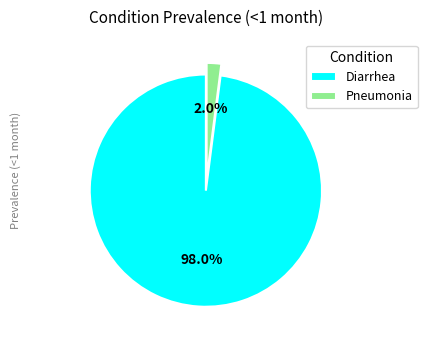

To the nearest percent, what portion does Diarrhea represent?

98%